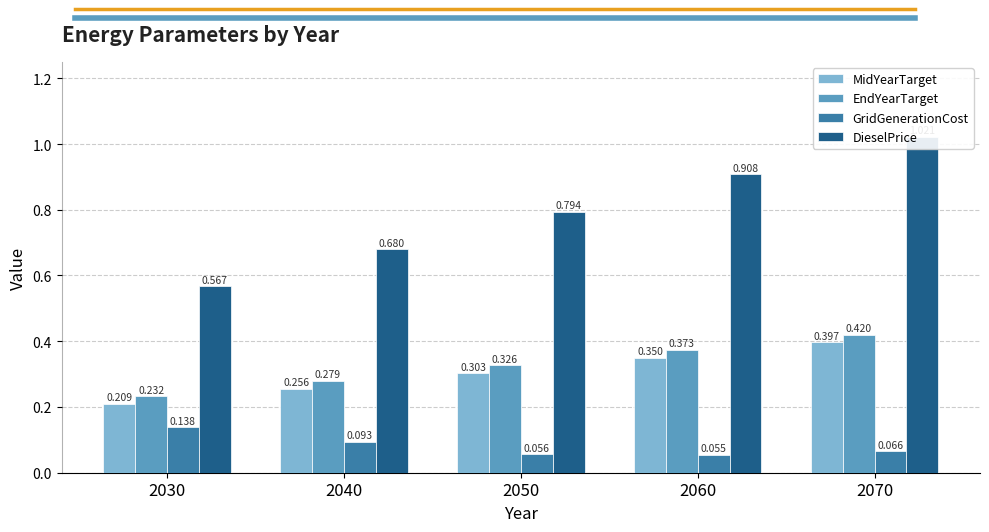

How many groups of bars are there?

5